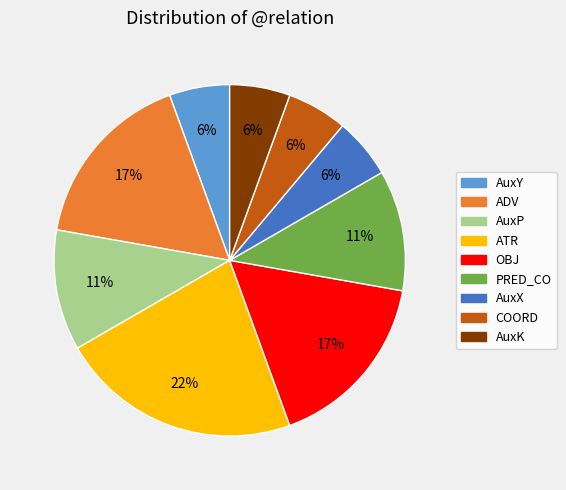

Count the number of slices in the pie.

9